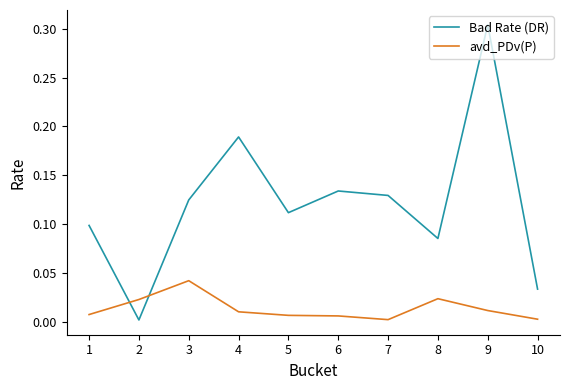

Rank the series by their maximum value, from highest to lowest.

Bad Rate (DR), avd_PDv(P)